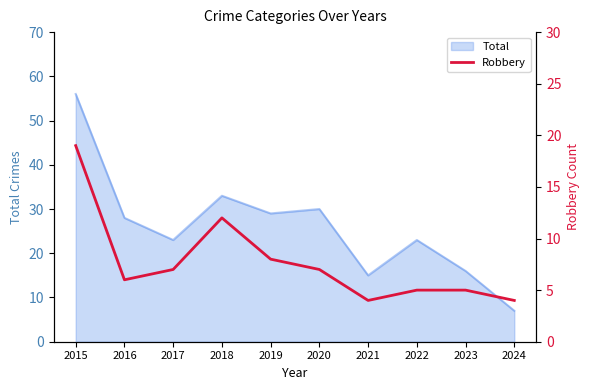

The Total series shows 28 at 2016. True or false?

True